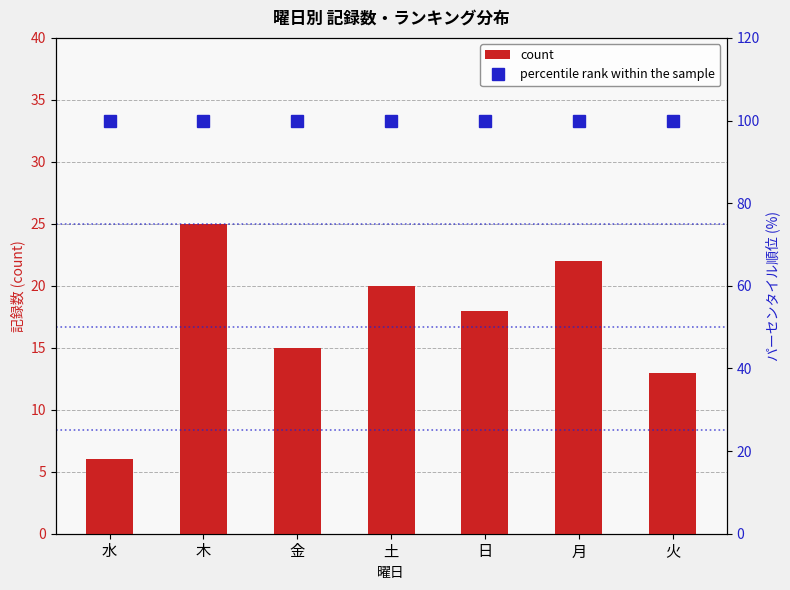

Which series has the largest total across all categories?

percentile rank within the sample